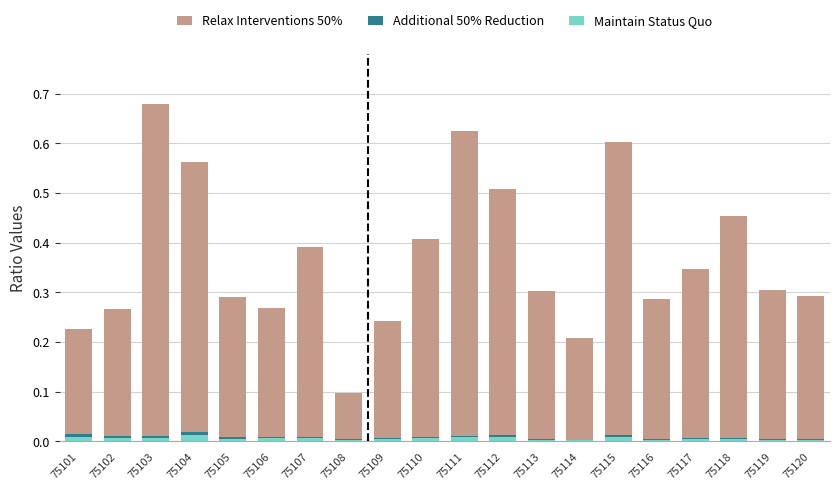

How many categories are shown in the chart?

20